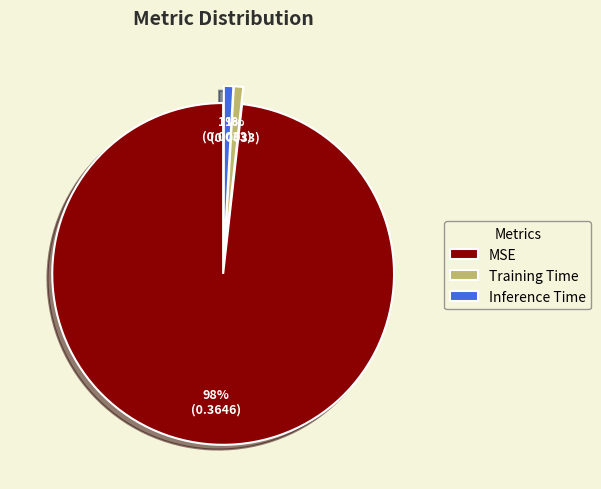

Which category has the biggest portion of the pie?

MSE